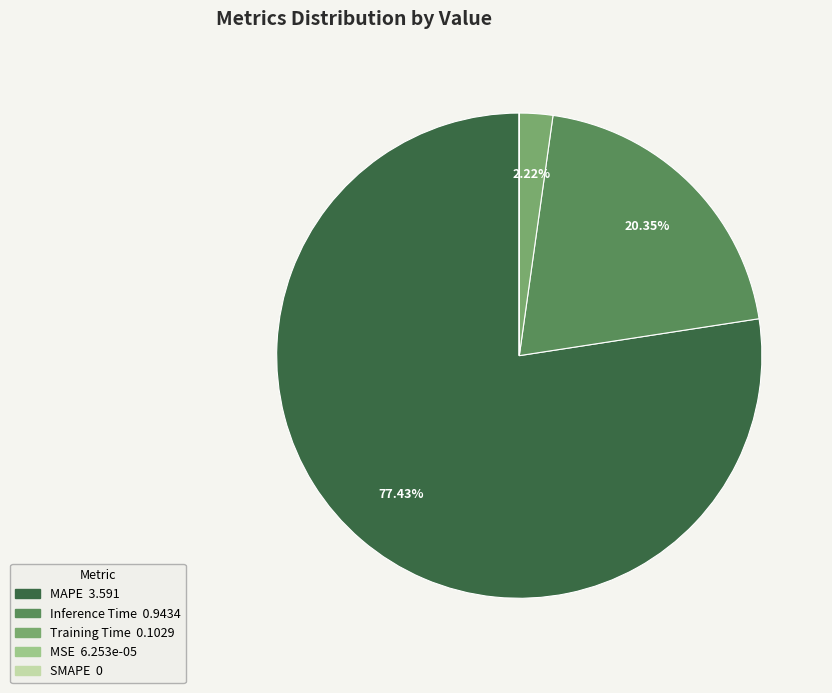

What percentage is the Training Time slice, to the nearest percent?

2%